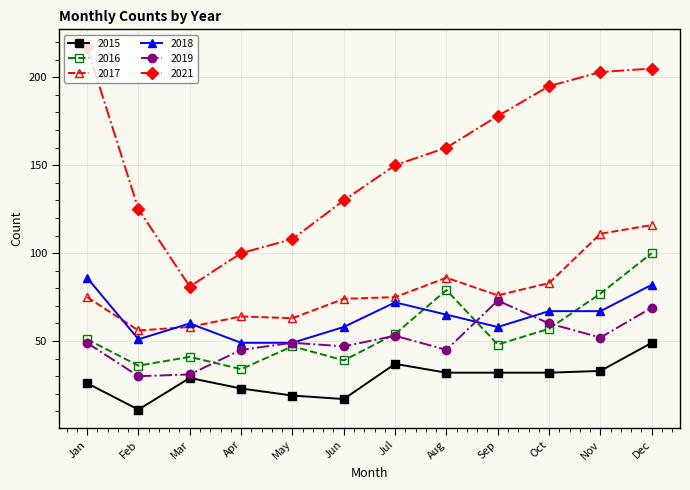

What is the average value of the 2016 series?

55